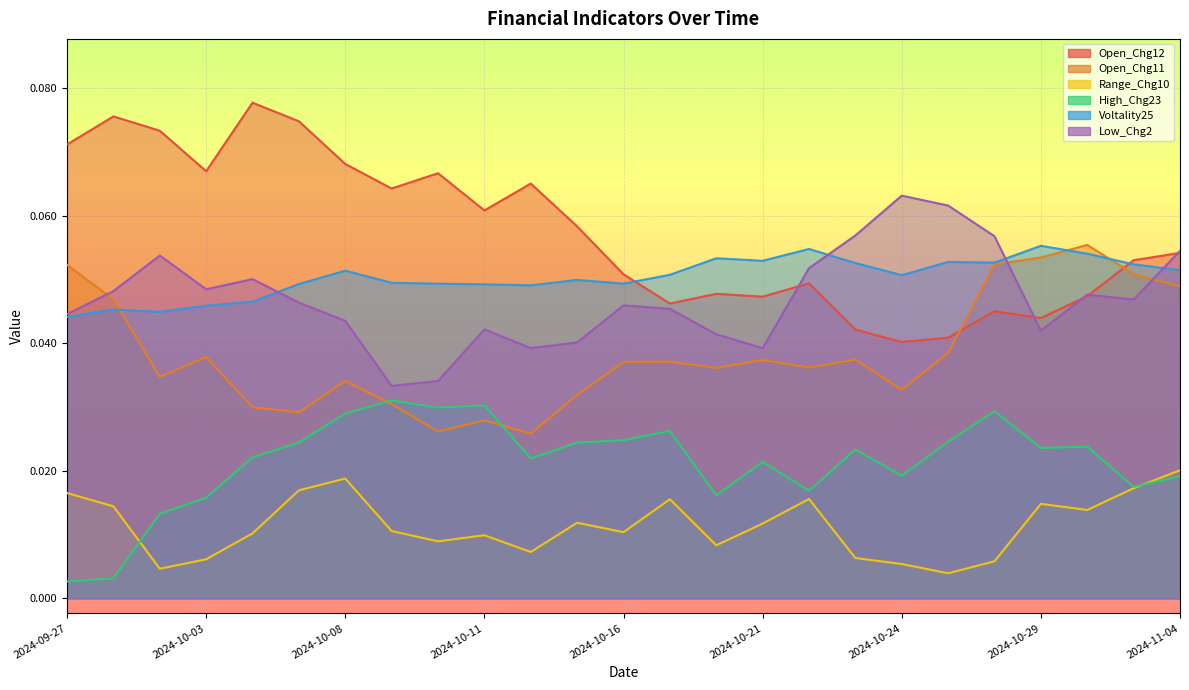

True or false: Open_Chg12 and Low_Chg2 intersect in this chart.

True